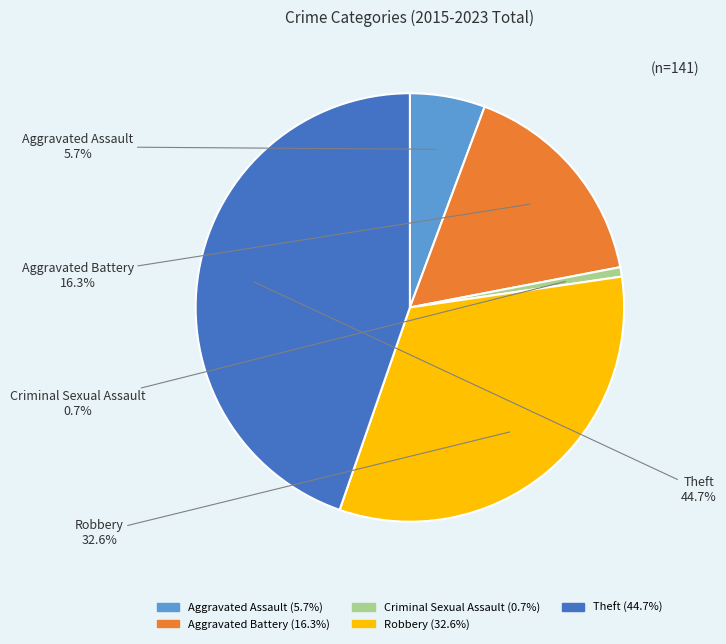

Which slice is the smallest?

Criminal Sexual Assault